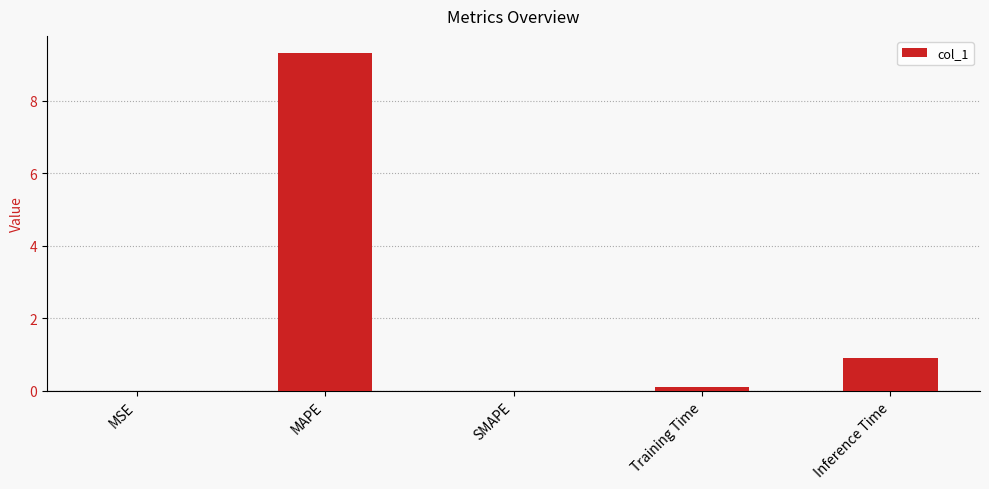

True or false: the data shows 9.3 at MAPE.

True